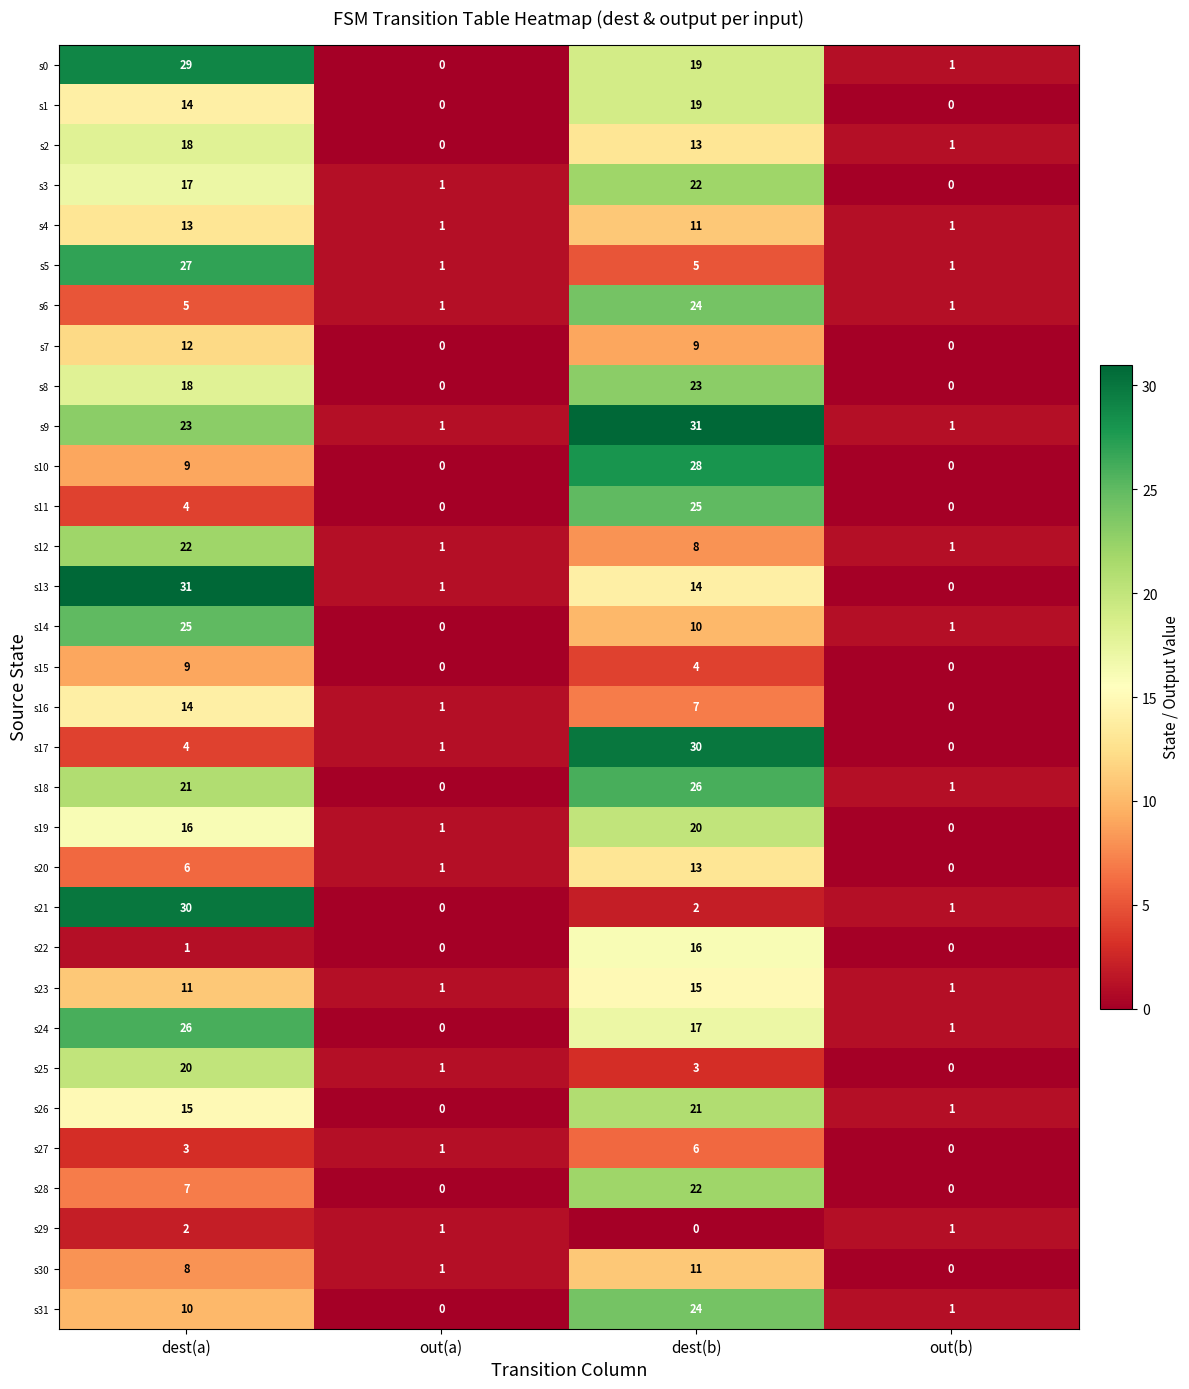

What is the difference between the maximum and minimum values in the s4 series?

12